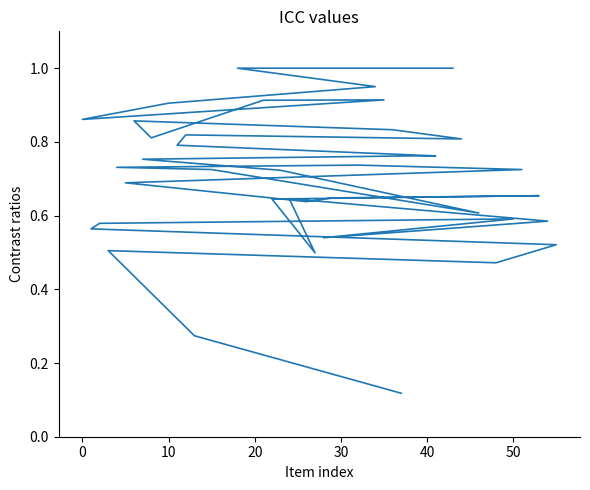

What is the greatest value displayed?

1.0